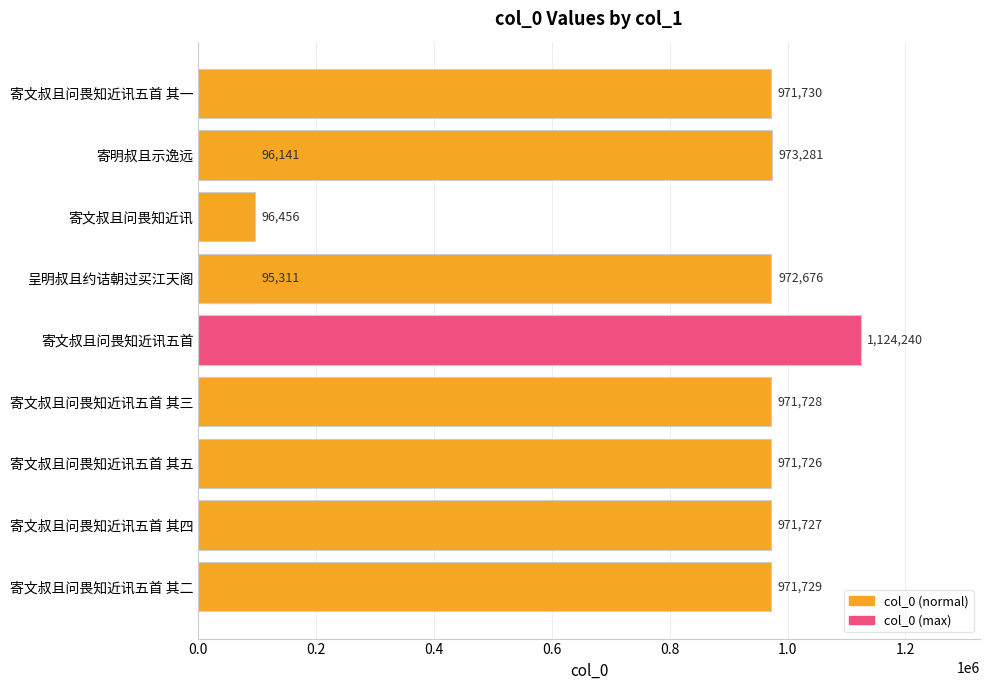

What is the approximate value at 寄文叔且问畏知近讯?

96456